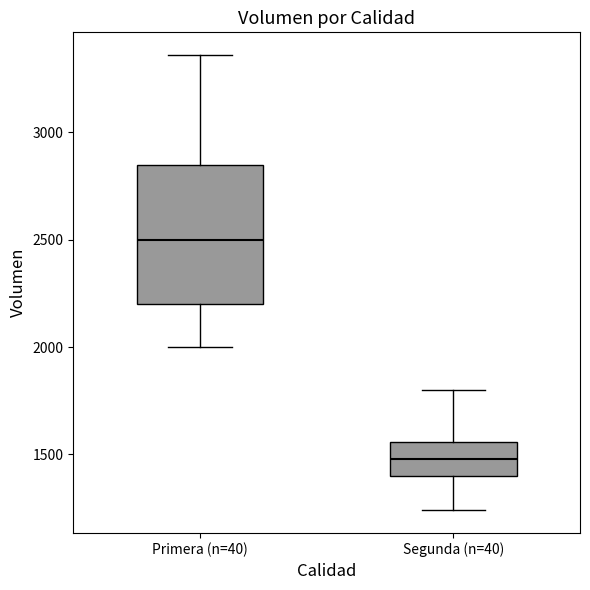

Reading left to right, read every box against the y-axis: the position of its median line, the range the box covers, and the ends of its whiskers. The values are not printed on the chart, so give them approximately, as read against the axis.

Primera (n=40): median 2500, box 2200 to 2850, whiskers 2000 to 3350
Segunda (n=40): median 1500, box 1400 to 1550, whiskers 1250 to 1800